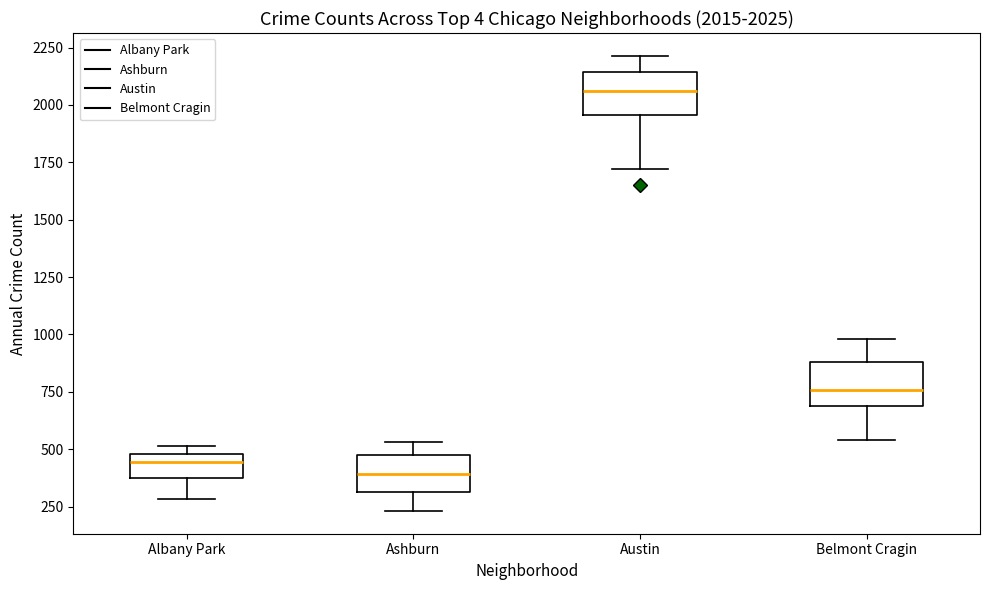

Which box's median line is the highest?

Austin